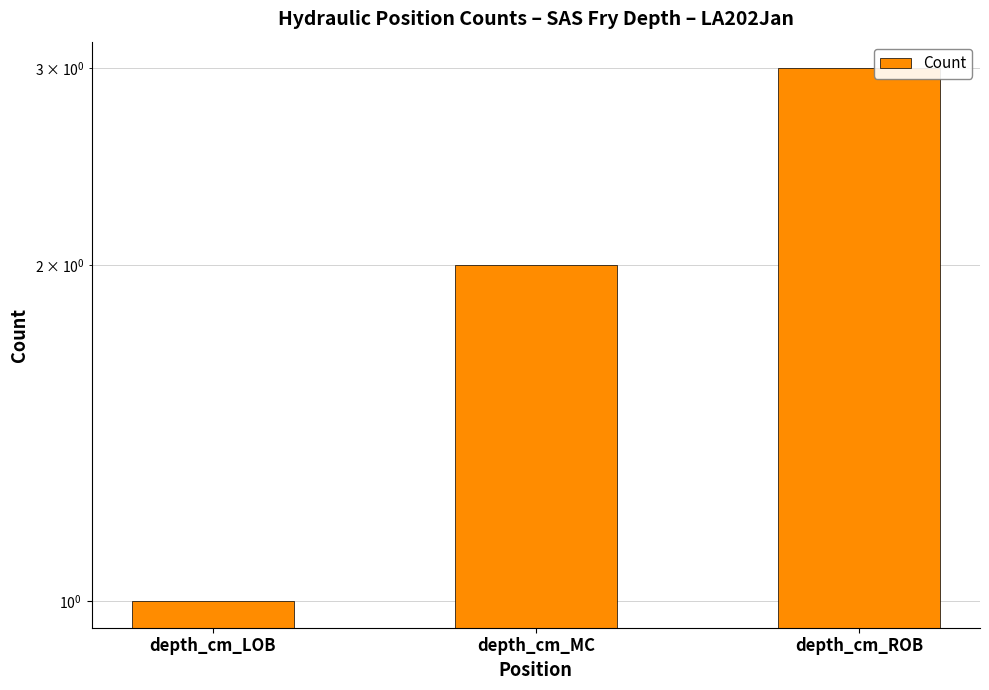

True or false: the data shows 1 at depth_cm_MC.

False